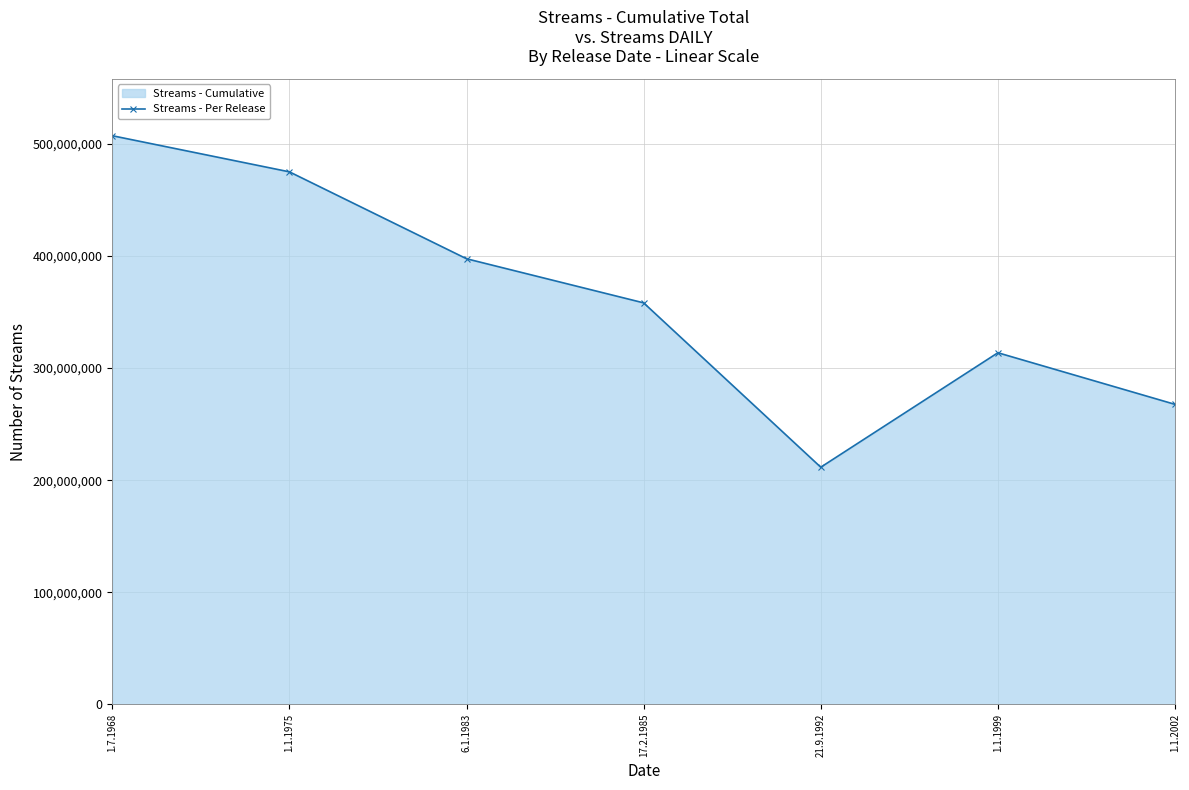

Which has a higher value, 1.1.1975 or 6.1.1983?

1.1.1975